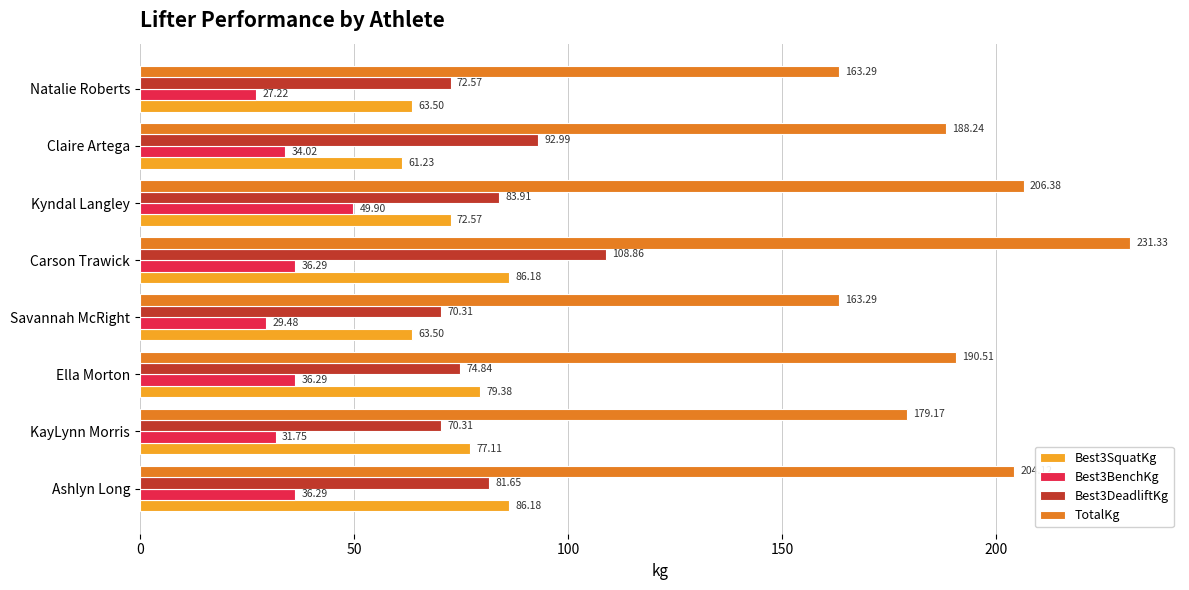

What are all the series names shown in the legend?

Best3SquatKg, Best3BenchKg, Best3DeadliftKg, TotalKg